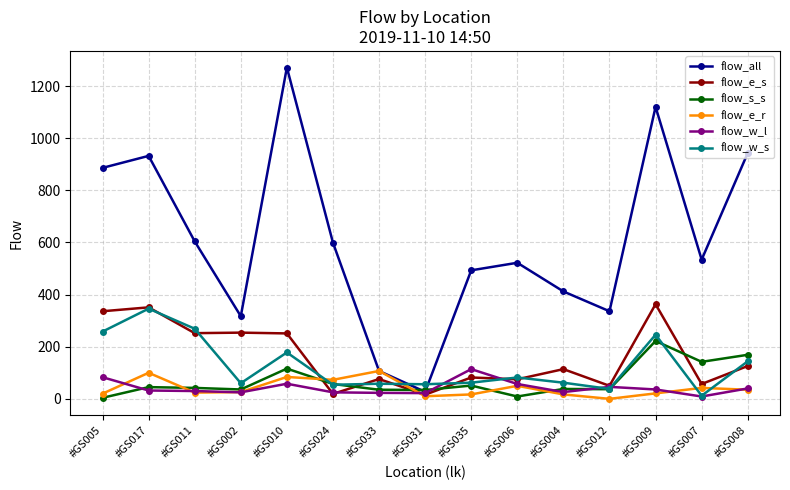

Which series has the widest spread of values?

flow_all